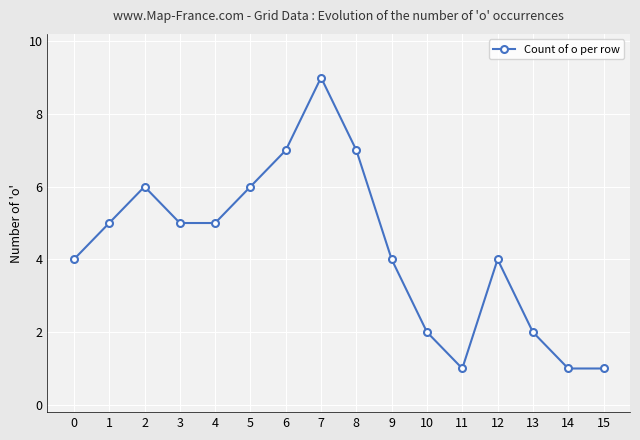

Reading left to right, what are all the values shown in this chart?

0=4	1=5	2=6	3=5	4=5	5=6	6=7	7=9	8=7	9=4	10=2	11=1	12=4	13=2	14=1	15=1